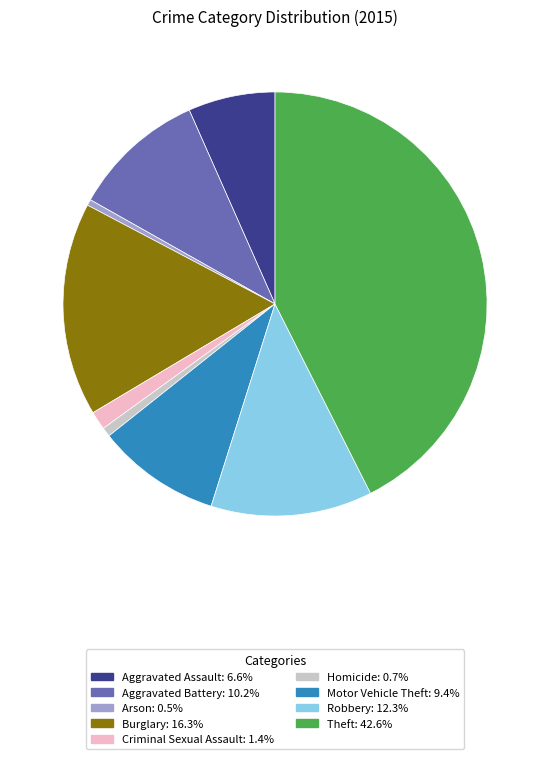

What is the largest slice in the pie chart?

Theft